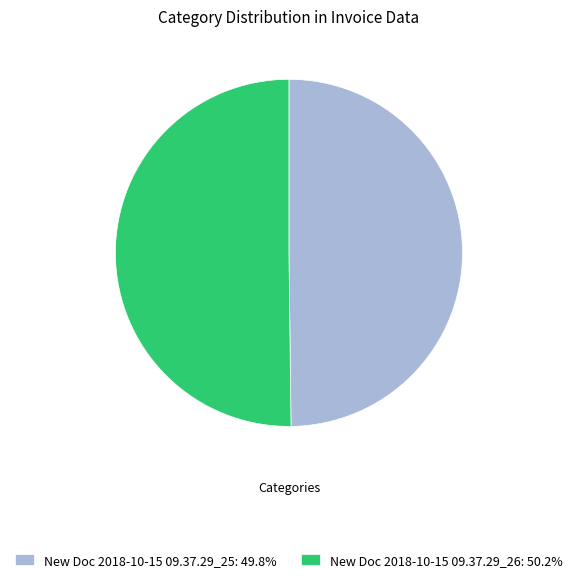

Do New Doc 2018-10-15 09.37.29_26: 50.2% and New Doc 2018-10-15 09.37.29_25: 49.8% together represent more than half of the pie?

Yes